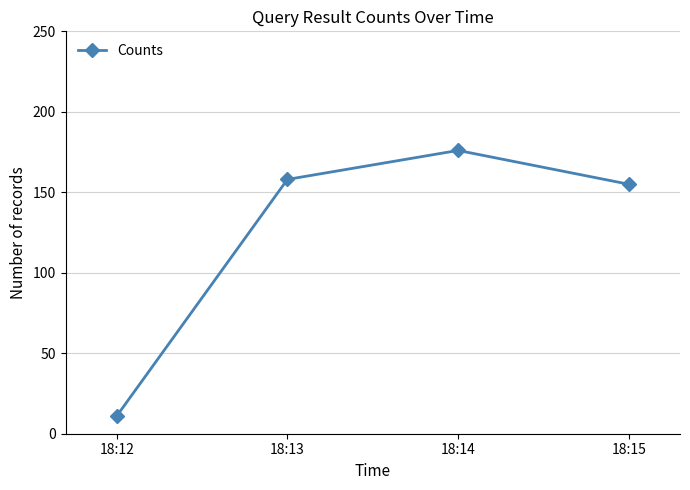

The value at 18:12 is 11. True or false?

True